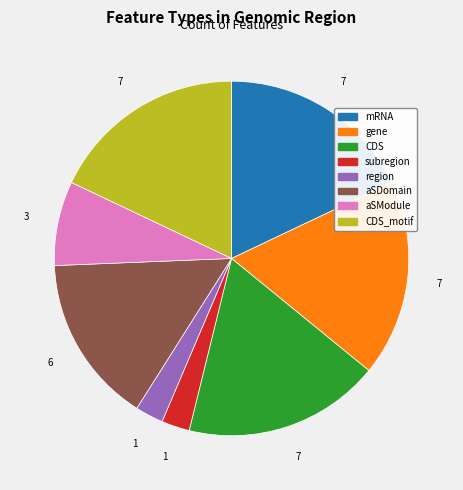

Does any single category account for the majority?

No